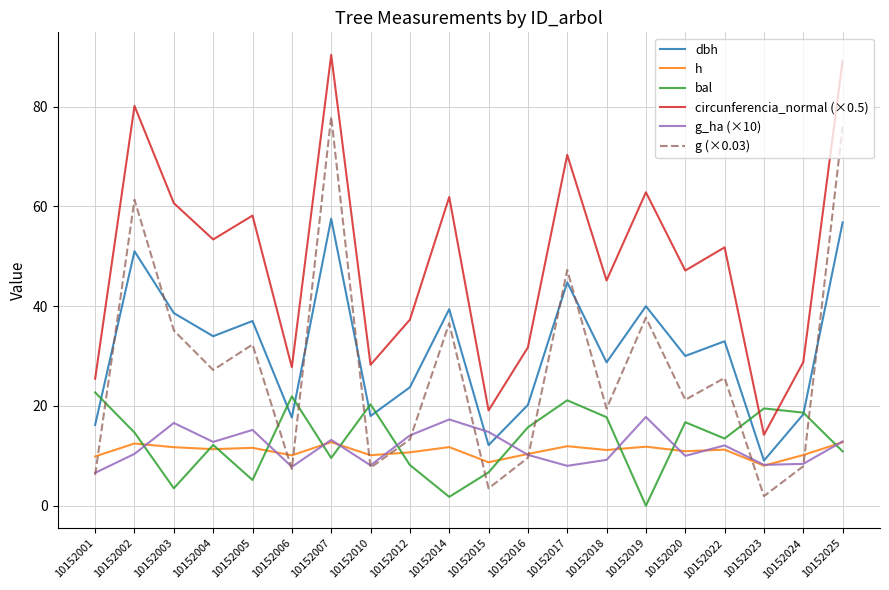

True or false: dbh and circunferencia_normal (×0.5) cross at least once.

False